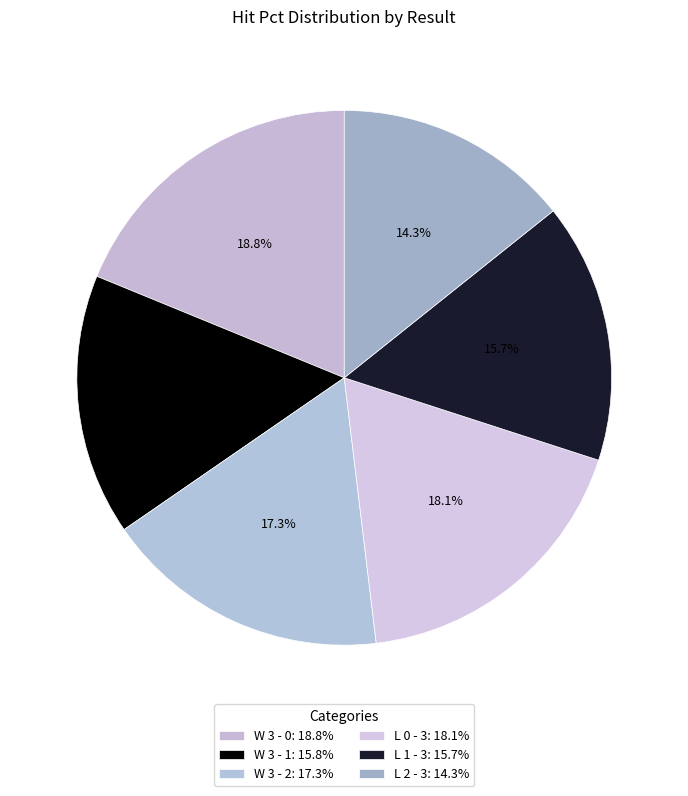

Is there a majority slice in this chart?

No